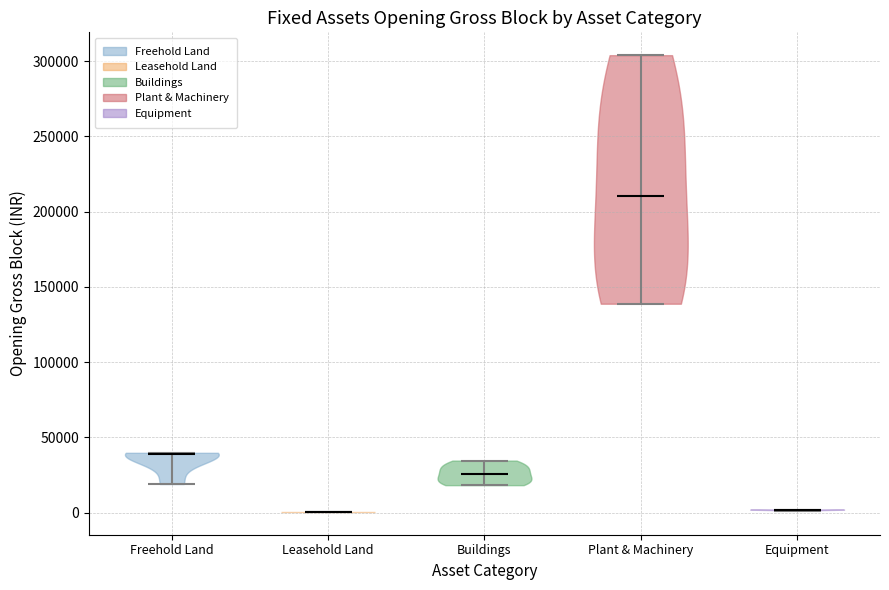

Reading left to right, read every violin against the y-axis: where its median line is, and the lowest and highest points it reaches. The values are not printed on the chart, so give them approximately, as read against the axis.

Freehold Land: median line 40000, lowest point 20000, highest point 40000
Leasehold Land: median line 0, lowest point 0, highest point 0
Buildings: median line 25000, lowest point 20000, highest point 35000
Plant & Machinery: median line 210000, lowest point 140000, highest point 305000
Equipment: median line 0, lowest point 0, highest point 0